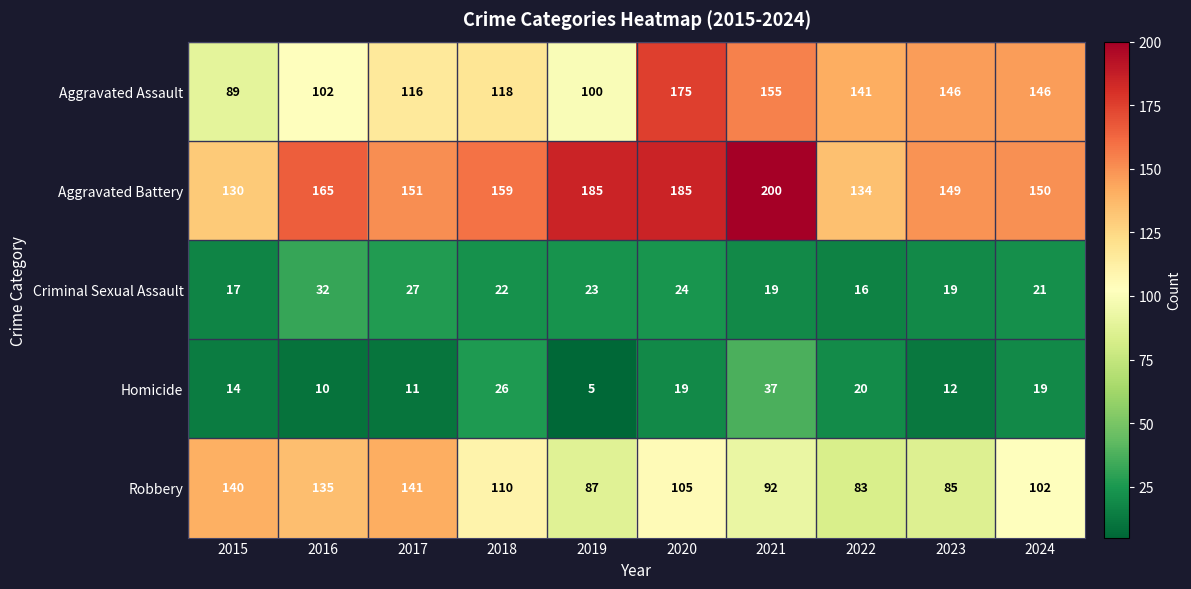

What is the difference between the highest and lowest values at 2020?

166